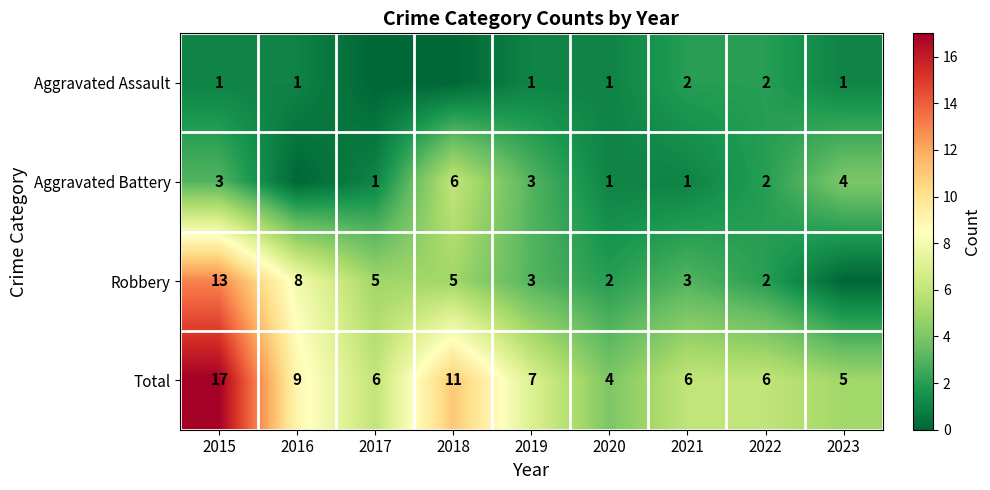

Which has a higher value, 2022 or 2023?

2022